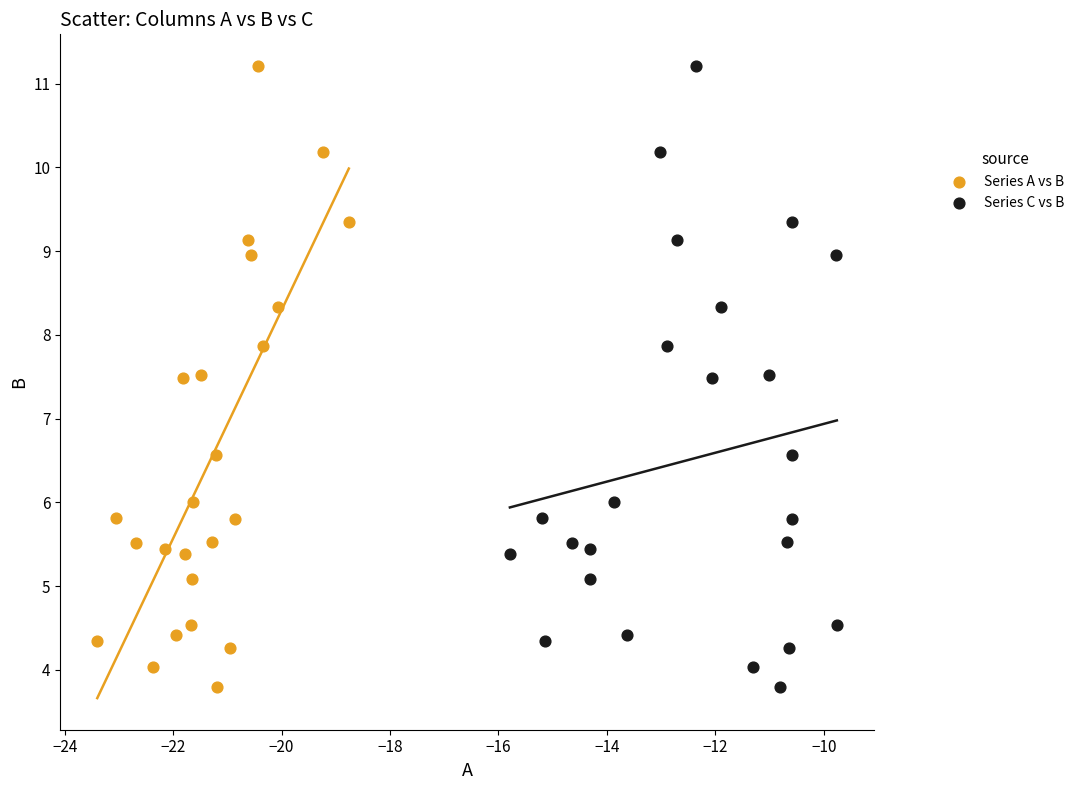

What are all the series names shown in the legend?

Series A vs B, Series C vs B